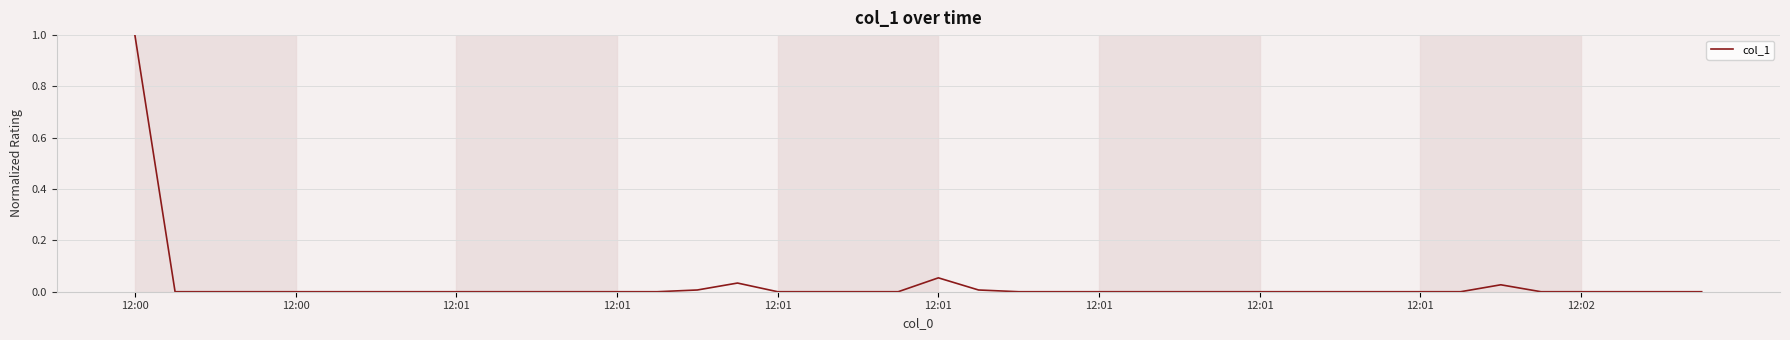

How many lines are shown in the chart?

1